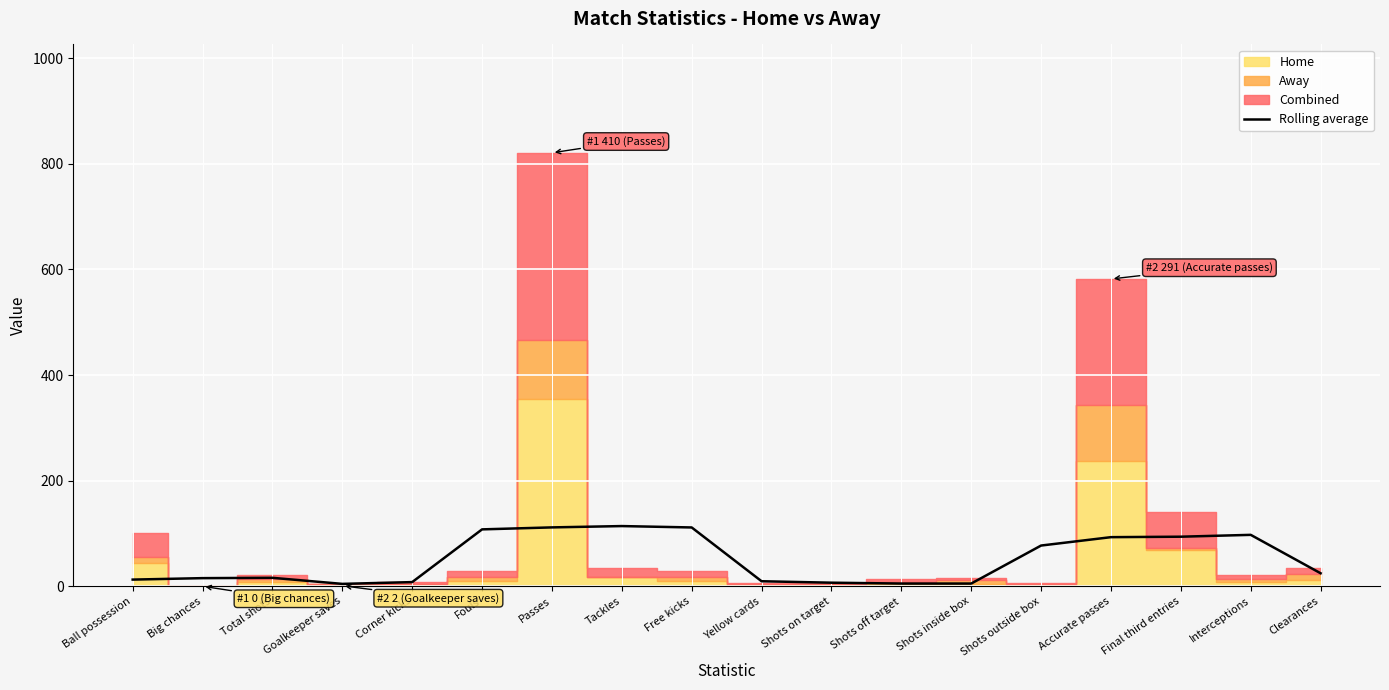

What value does the Rolling average series have at Tackles?

114.0